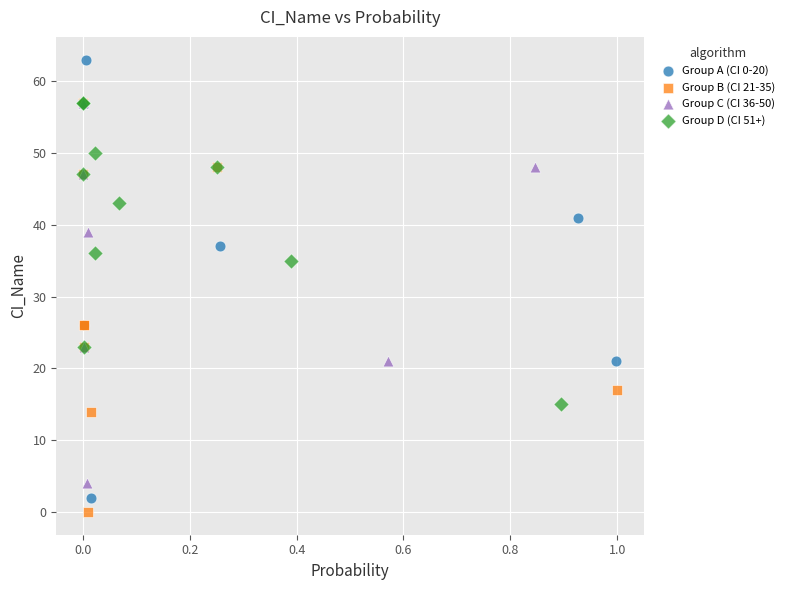

Which series has the largest Y range (max minus min)?

Group A (CI 0-20)